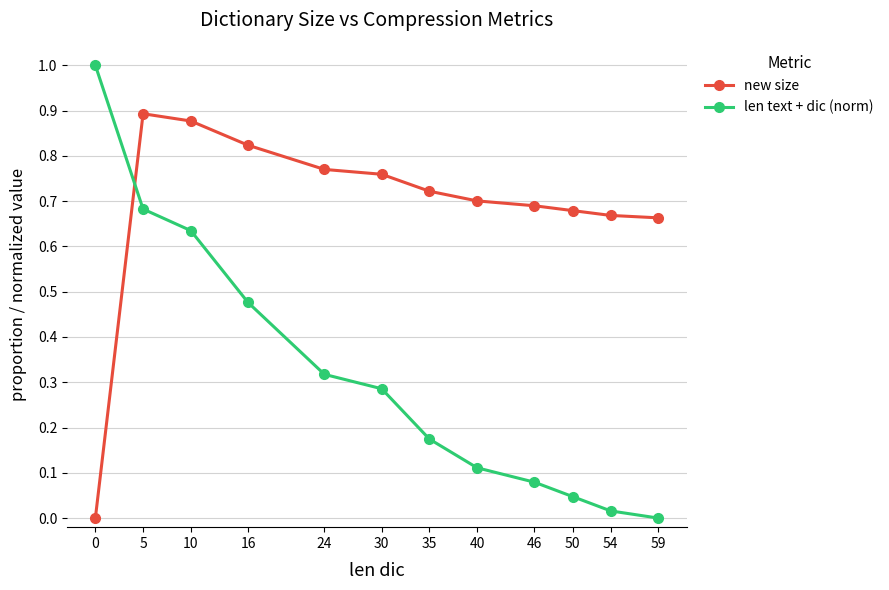

Rank the series by their average value, from highest to lowest.

new size, len text + dic (norm)